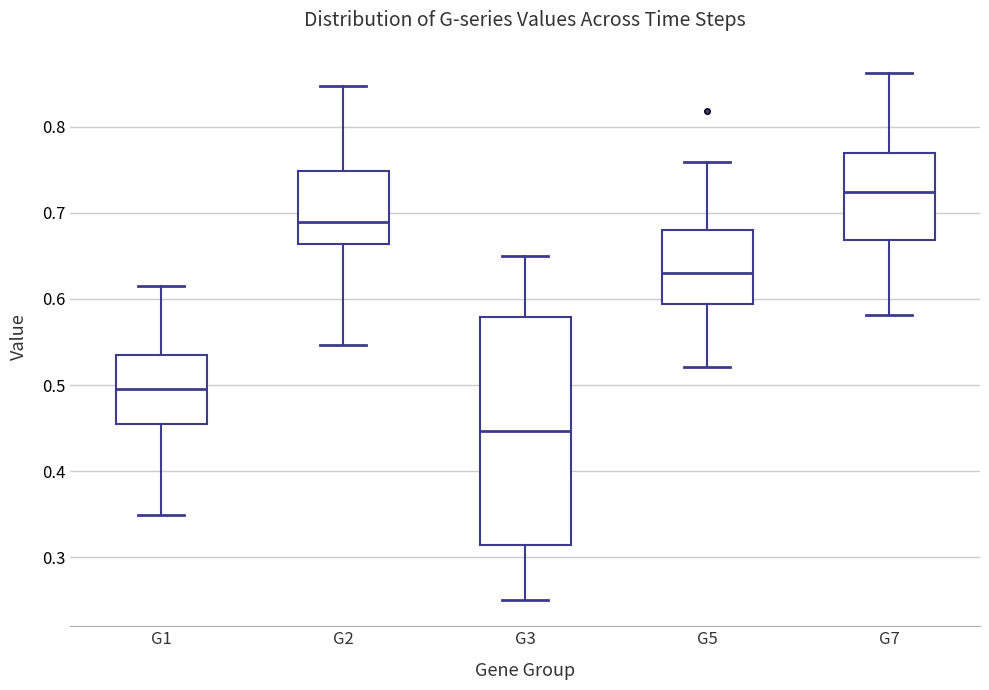

Reading left to right, transcribe this box plot: for each box, give where its median line is, the range the box spans, and where its two whiskers end, as read against the y-axis. The values are not printed on the chart, so give them approximately, as read against the axis.

G1: median 0.50, box 0.46 to 0.54, whiskers 0.35 to 0.61
G2: median 0.69, box 0.66 to 0.75, whiskers 0.55 to 0.85
G3: median 0.45, box 0.31 to 0.58, whiskers 0.25 to 0.65
G5: median 0.63, box 0.59 to 0.68, whiskers 0.52 to 0.76
G7: median 0.72, box 0.67 to 0.77, whiskers 0.58 to 0.86